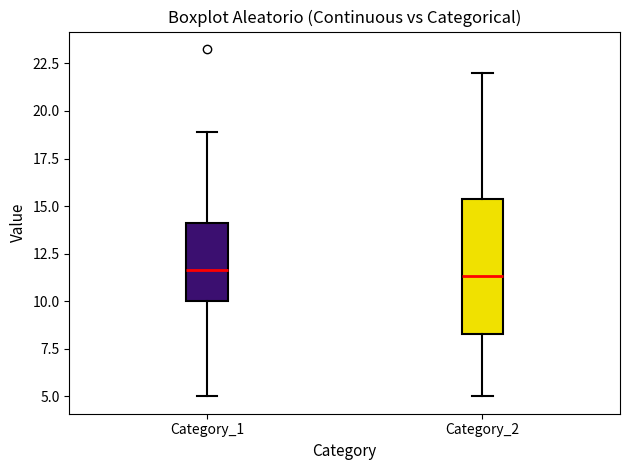

Reading left to right, read every box against the y-axis: the position of its median line, the range the box covers, and the ends of its whiskers. The values are not printed on the chart, so give them approximately, as read against the axis.

Category_1: median 11.5, box 10.0 to 14.0, whiskers 5.0 to 19.0
Category_2: median 11.5, box 8.5 to 15.5, whiskers 5.0 to 22.0